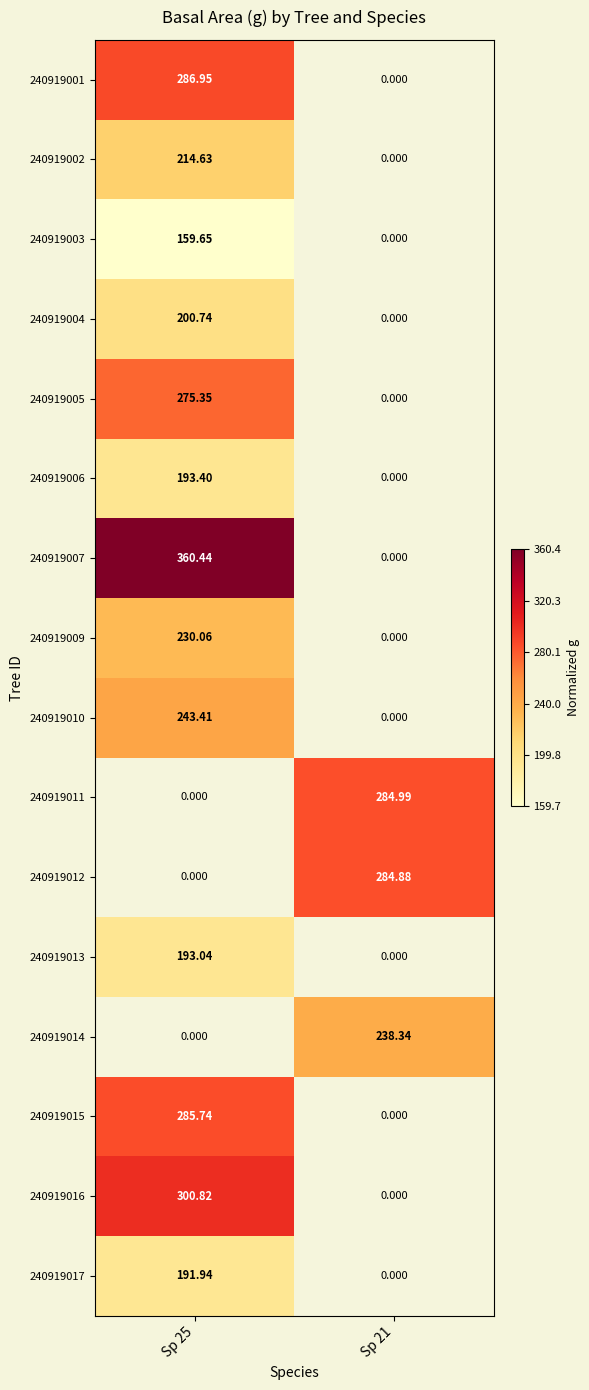

How many values in 240919016 are above zero?

1